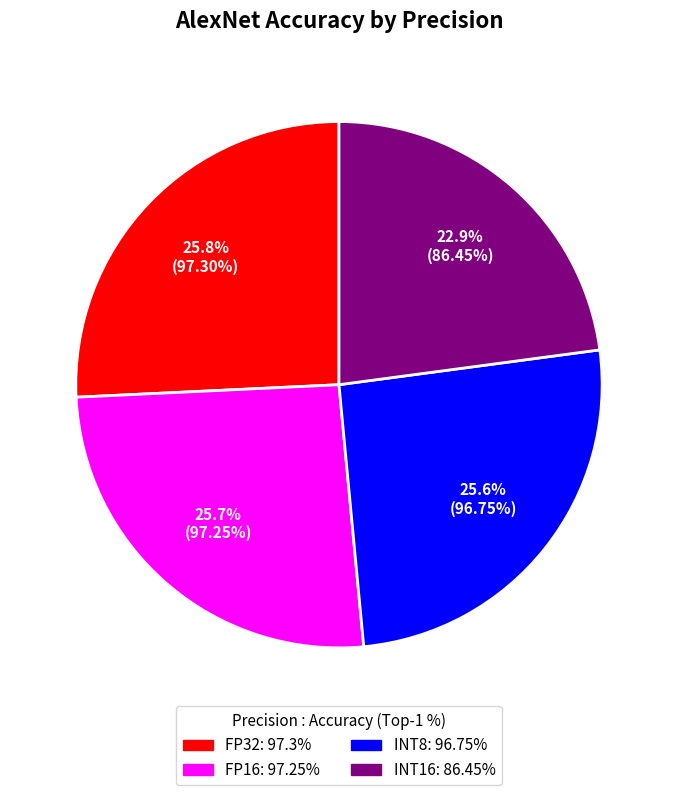

Which has a higher value, INT16 or INT8?

INT8